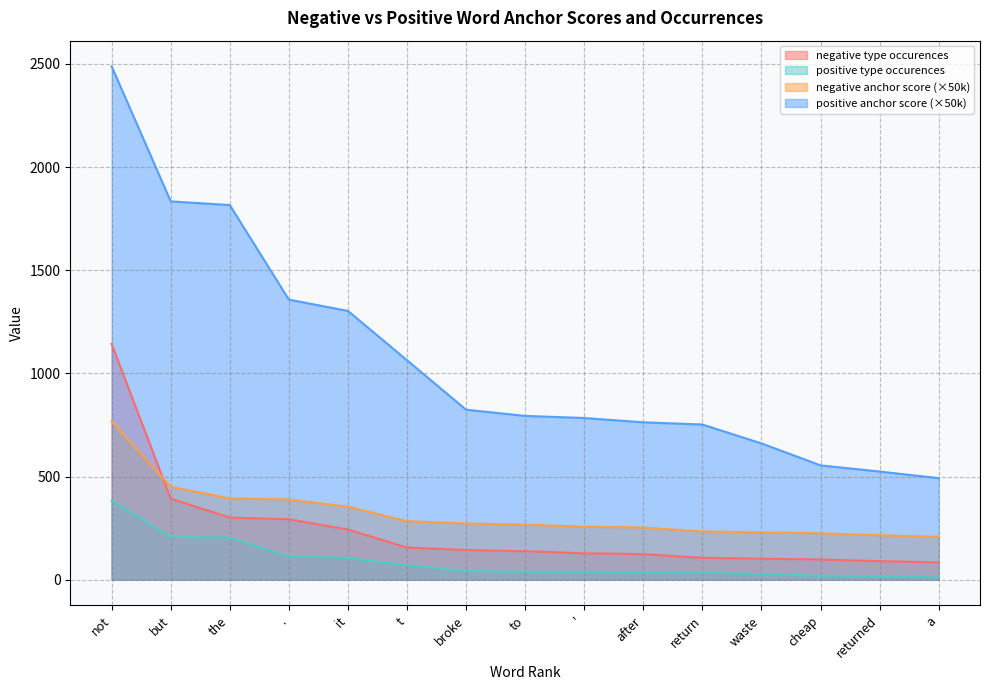

How many values in the negative anchor score series are below 266?

7